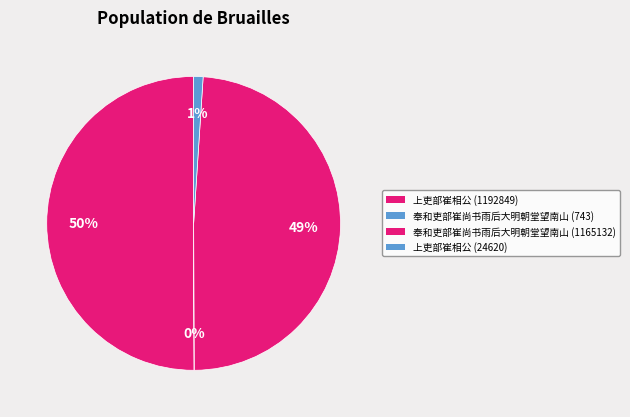

The 奉和吏部崔尚书雨后大明朝堂望南山 (743) slice represents 5% of the pie. True or false?

False